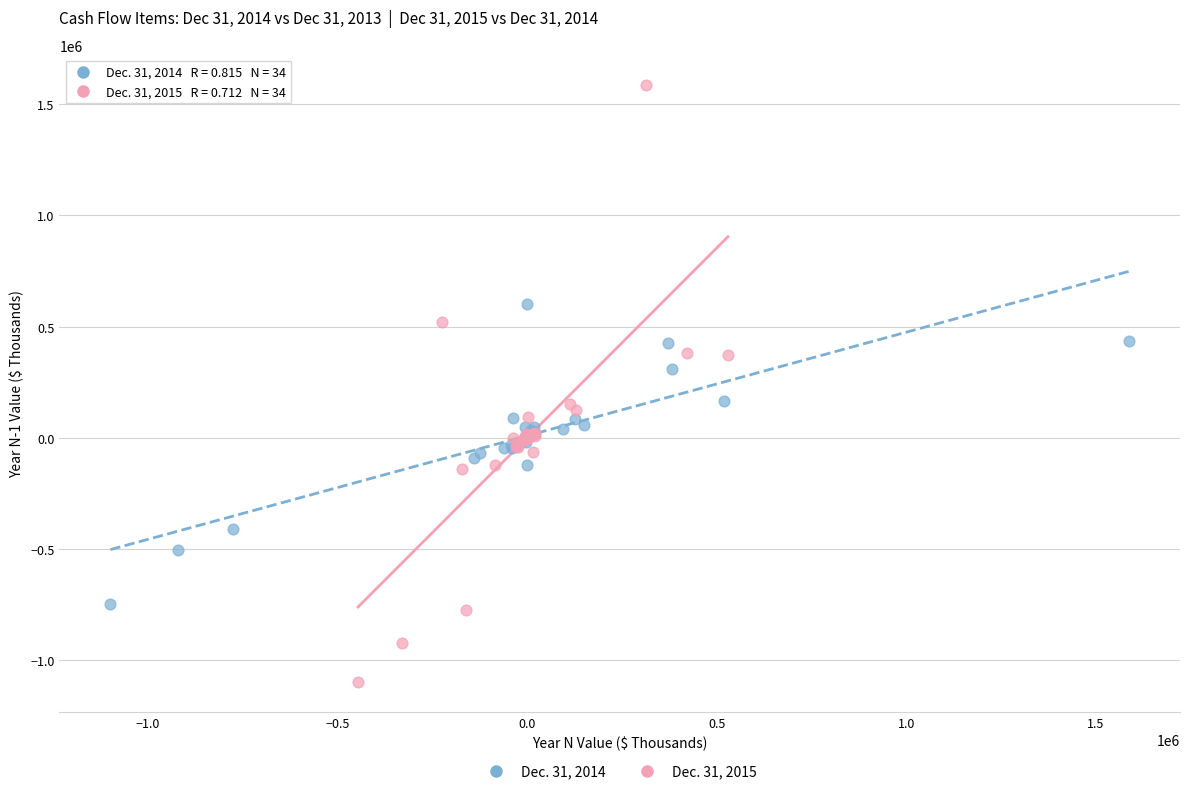

What are all the series names shown in the legend?

Dec. 31, 2014, Dec. 31, 2015